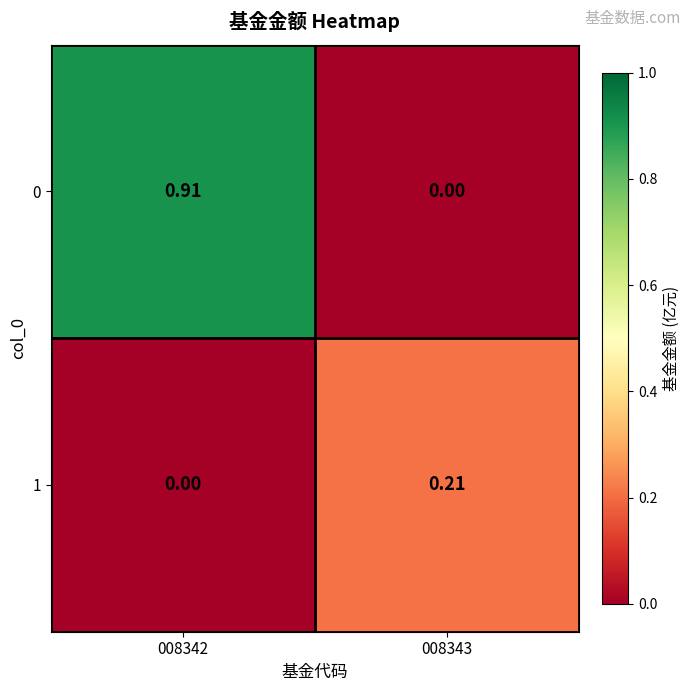

Count the number of categories in the chart.

2